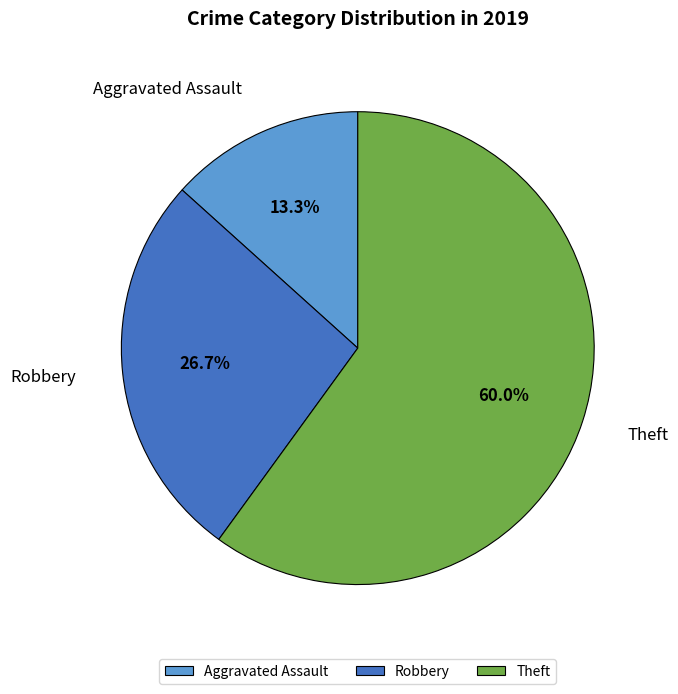

Approximately how many times larger is the value at Theft compared to Aggravated Assault?

4.5